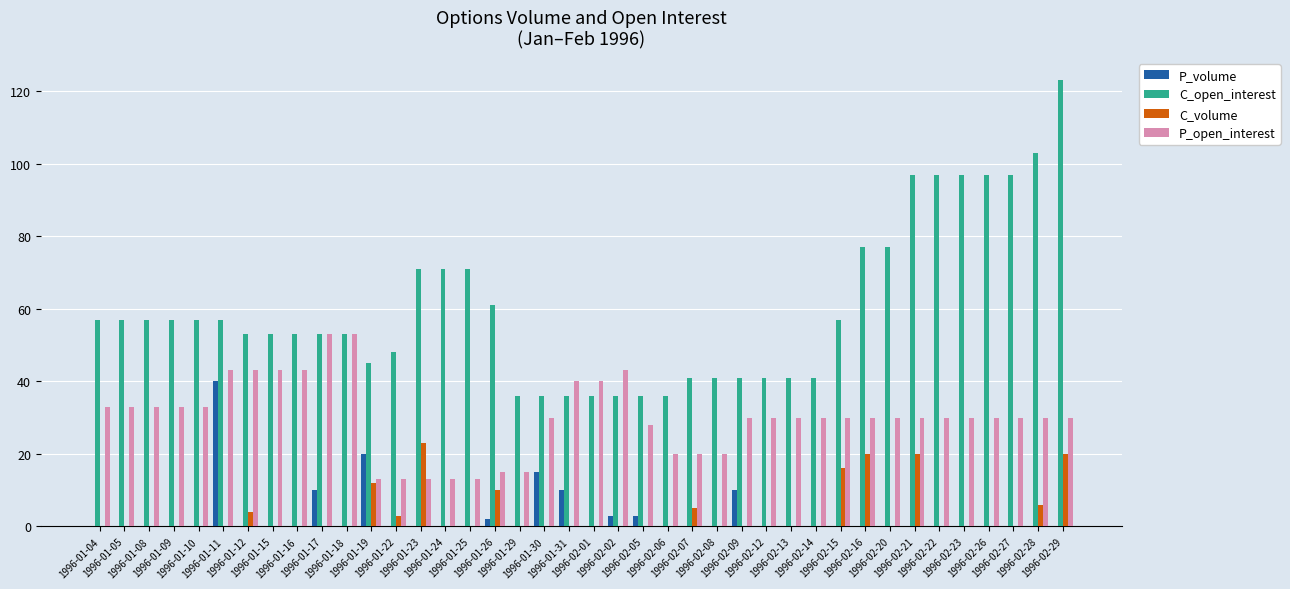

Does the chart contain stacked bars?

No